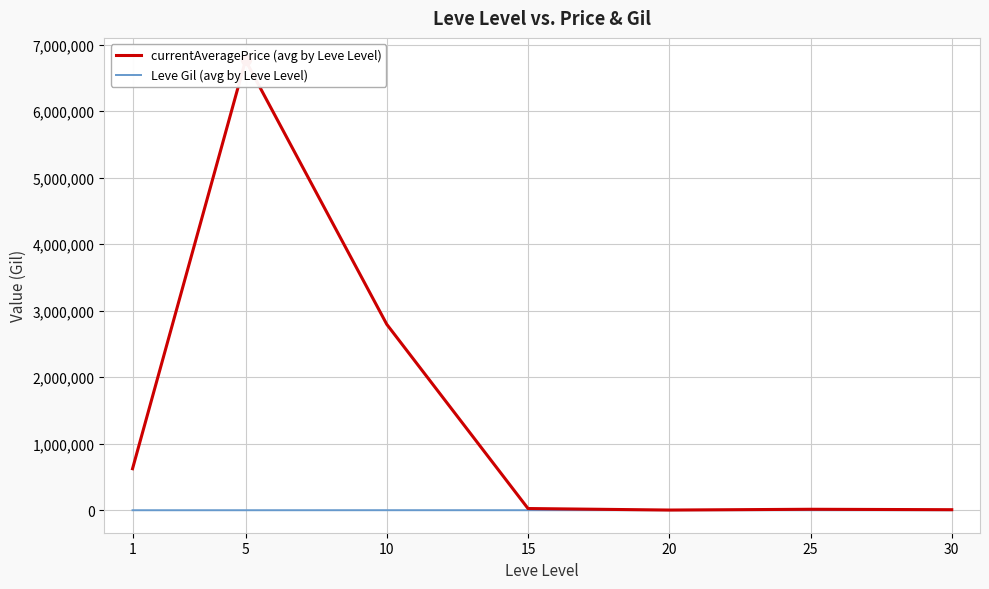

True or false: currentAveragePrice (avg by Leve Level) and Leve Gil (avg by Leve Level) intersect in this chart.

False